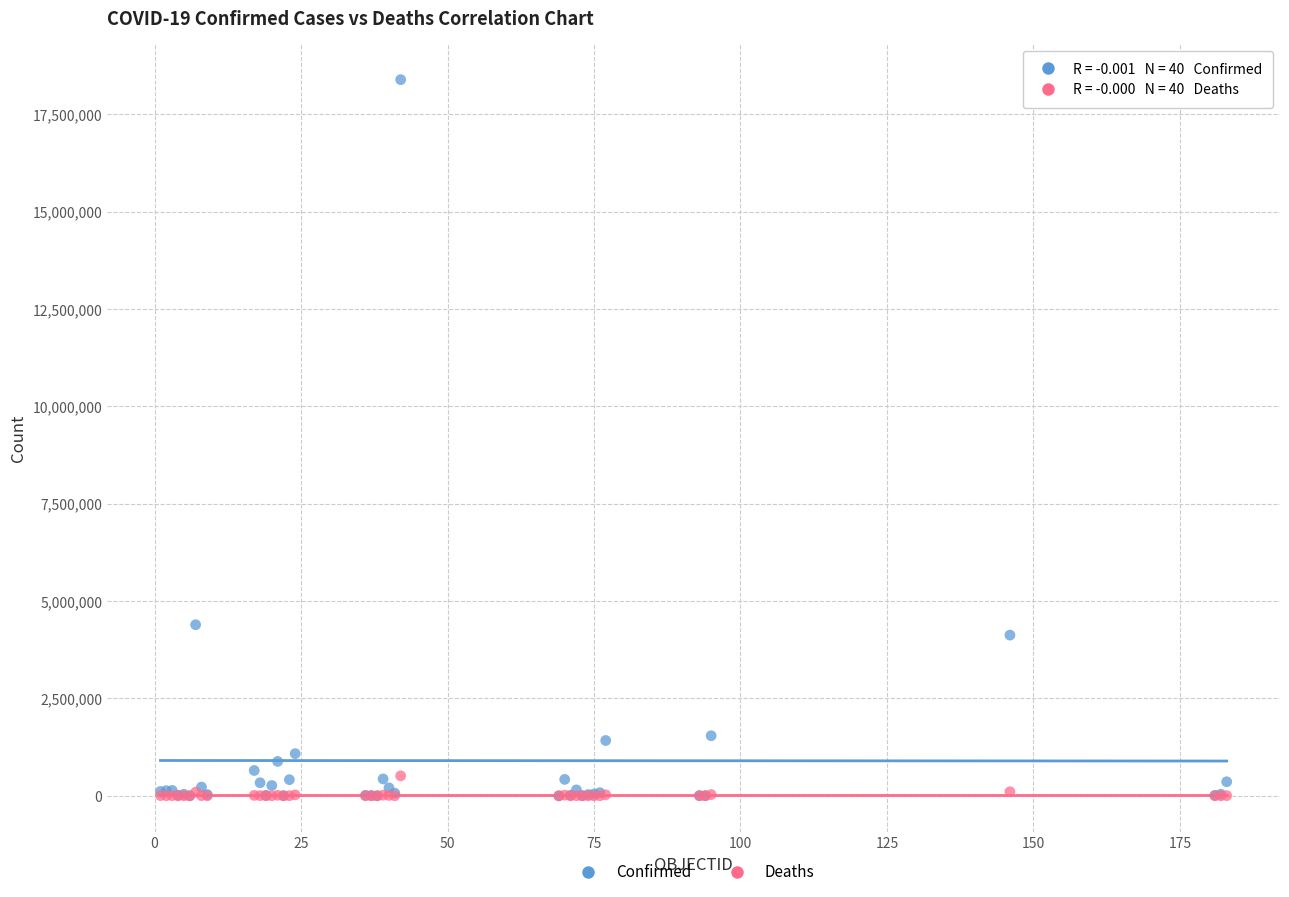

In the Confirmed series, what Y value is closest to 9193576?

4393142